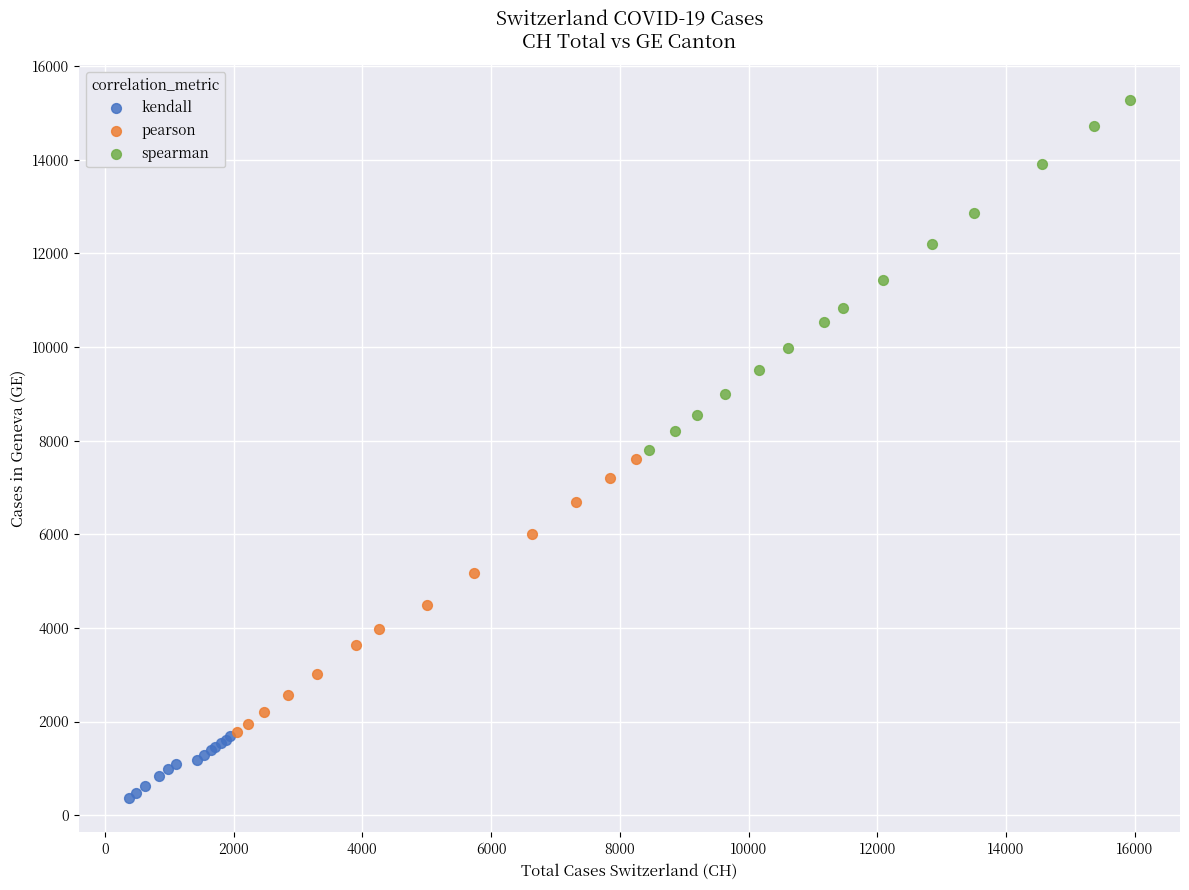

Which series has the largest Y range (max minus min)?

spearman